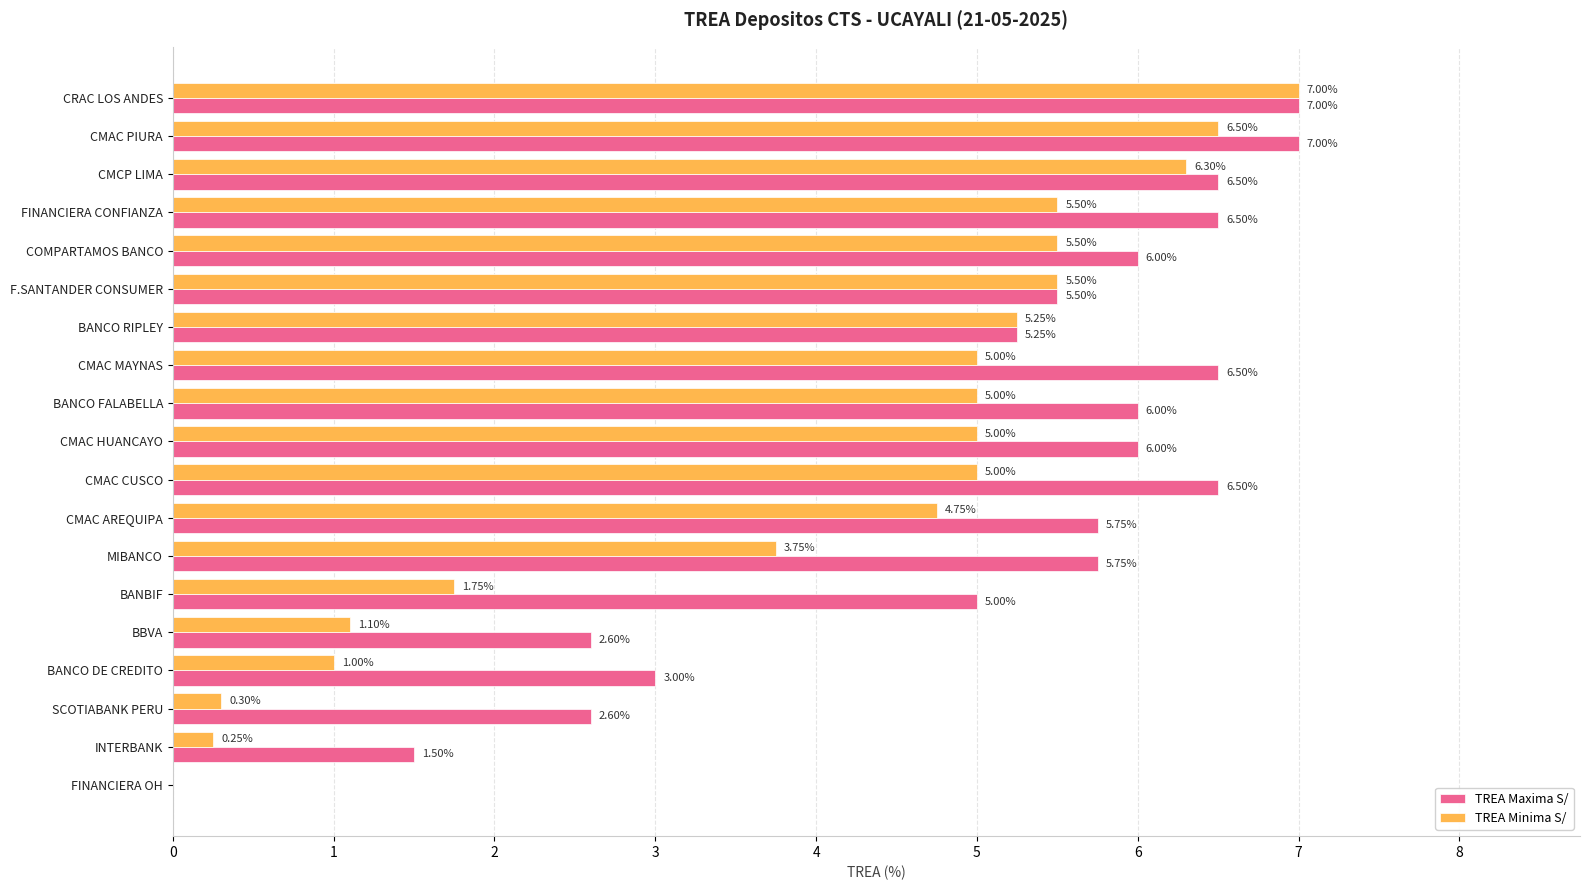

Is the value of TREA Minima S/ at CMAC HUANCAYO greater than the value of TREA Maxima S/ at INTERBANK?

Yes